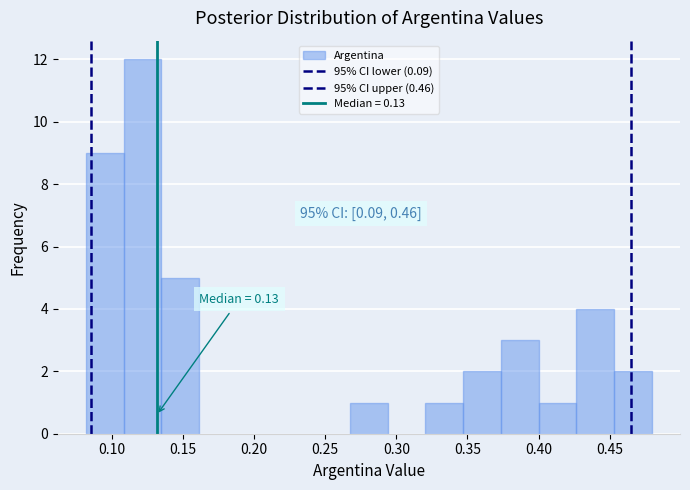

Over which range of the x-axis is the bar tallest?

0.110 to 0.135